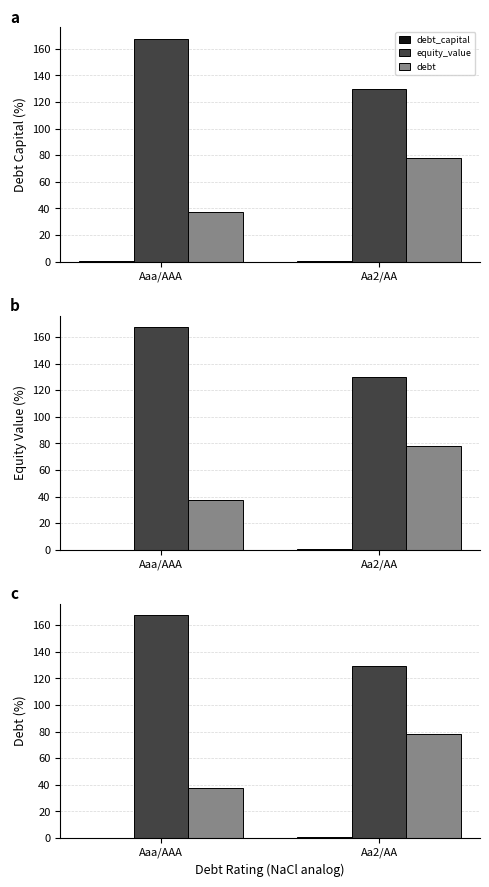

Where does the debt series first go above 77?

Aa2/AA